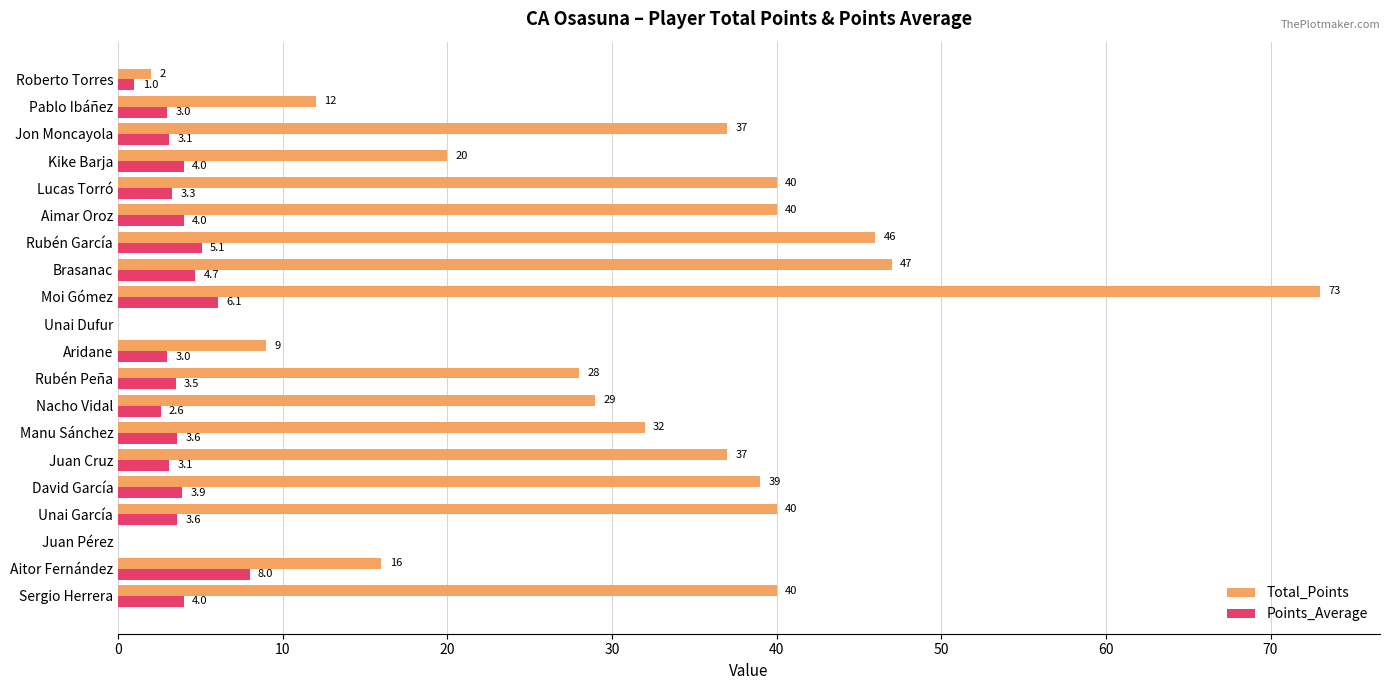

Read the Total_Points value at Nacho Vidal.

29.0